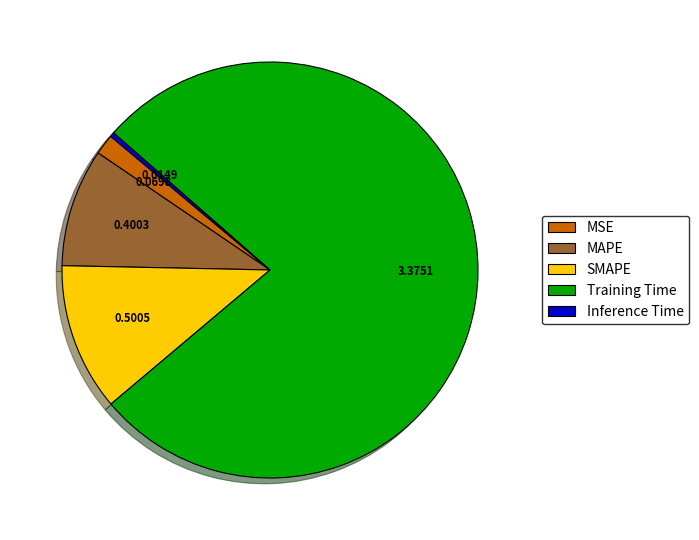

Which has a higher value, Training Time or MAPE?

Training Time